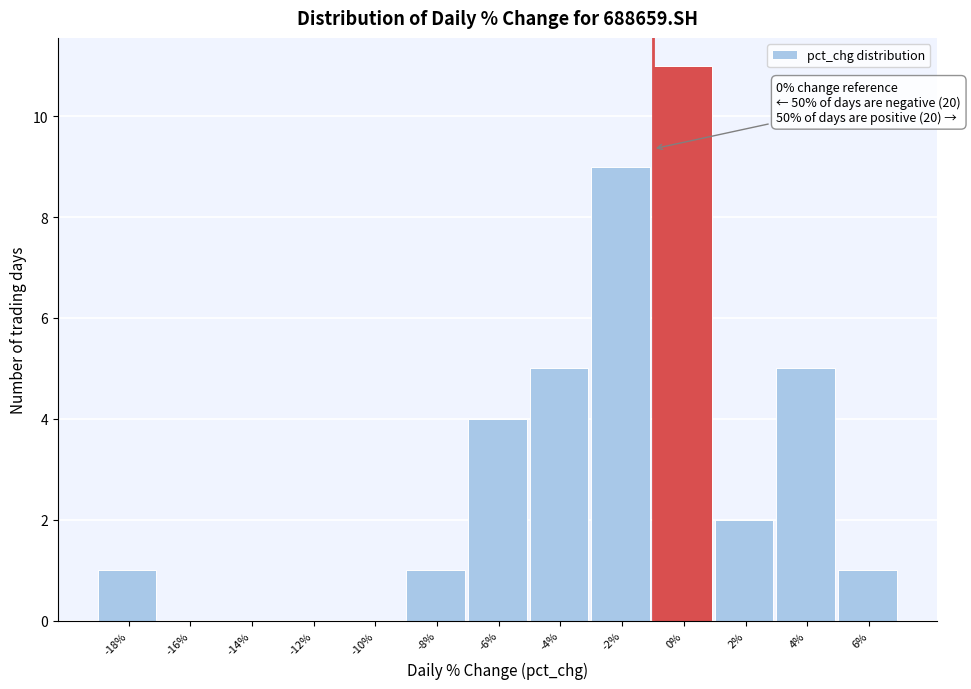

Reading right to left, extract all data points from this chart.

6%=1	4%=5	2%=2	0%=11	-2%=9	-4%=5	-6%=4	-8%=1	-10%=0	-12%=0	-14%=0	-16%=0	-18%=1